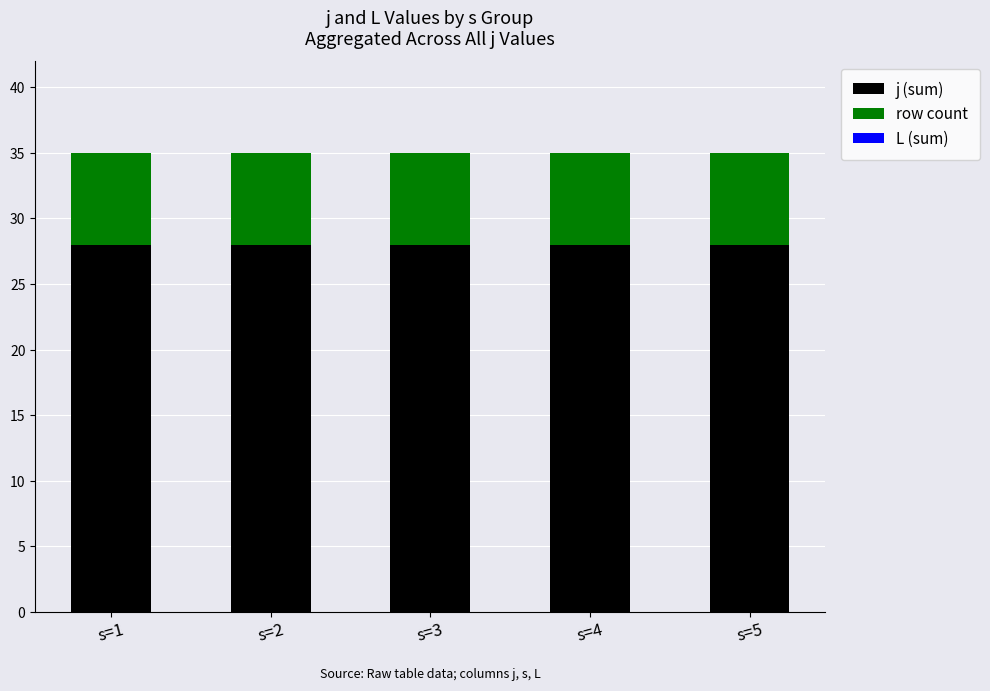

Is it true that j (sum) equals 10 at s=3?

False